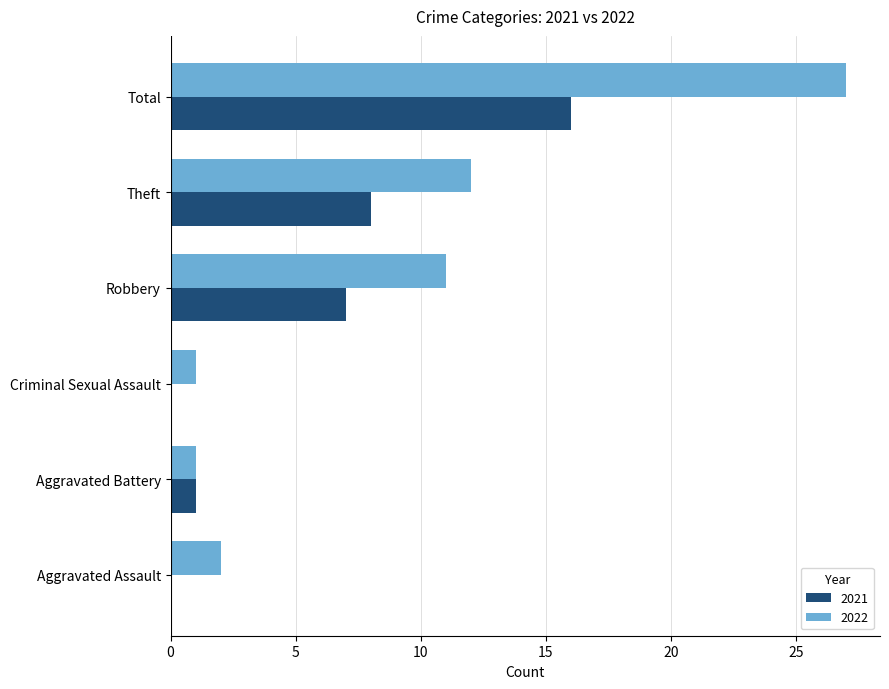

True or false: 2022 has a value of 0 at Aggravated Battery.

False